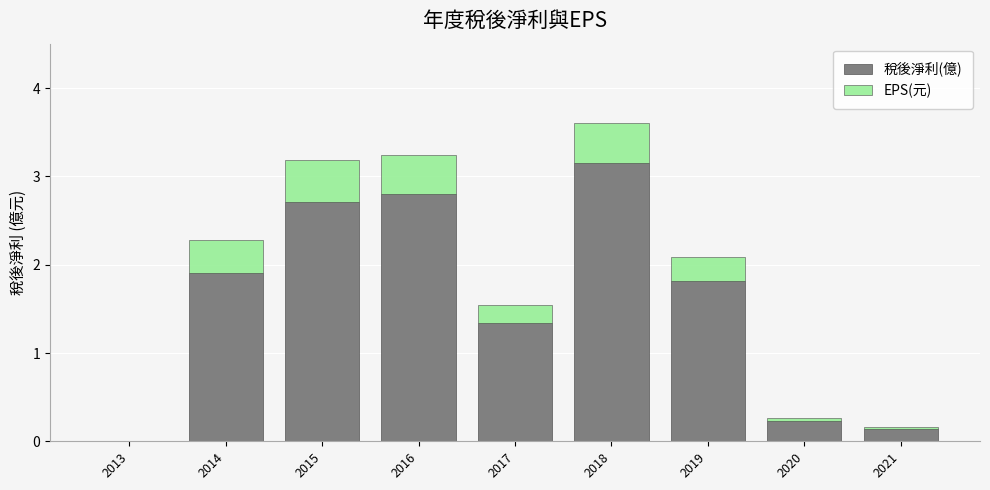

True or false: 稅後淨利(億) has a value of 1.3 at 2017.

True